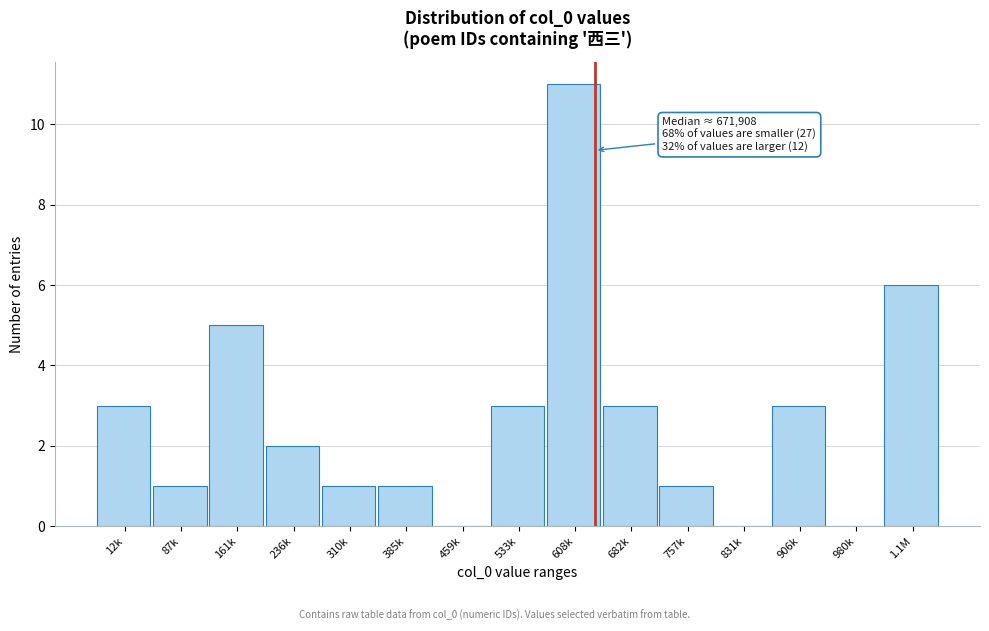

Reading right to left, transcribe all the data shown in this chart.

1.1M=6	980k=0	906k=3	831k=0	757k=1	682k=3	608k=11	533k=3	459k=0	385k=1	310k=1	236k=2	161k=5	87k=1	12k=3